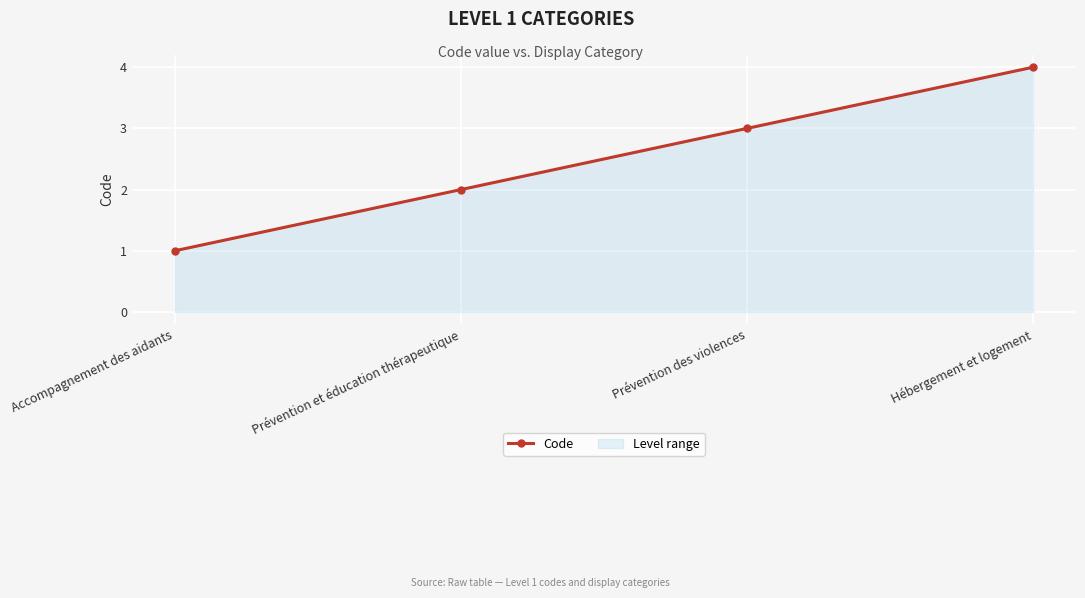

Approximately how many times larger is the value at Prévention et éducation thérapeutique compared to Hébergement et logement?

0.5